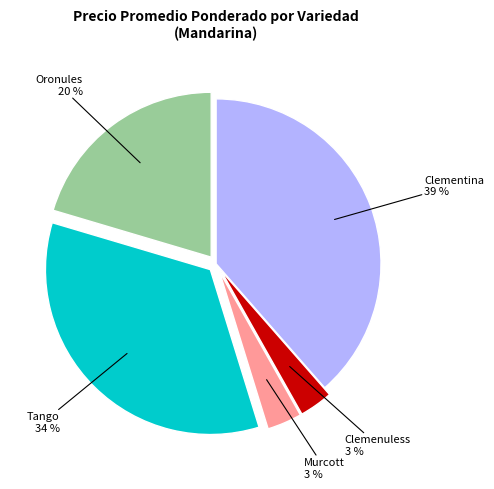

What is the largest slice in the pie chart?

Clementina